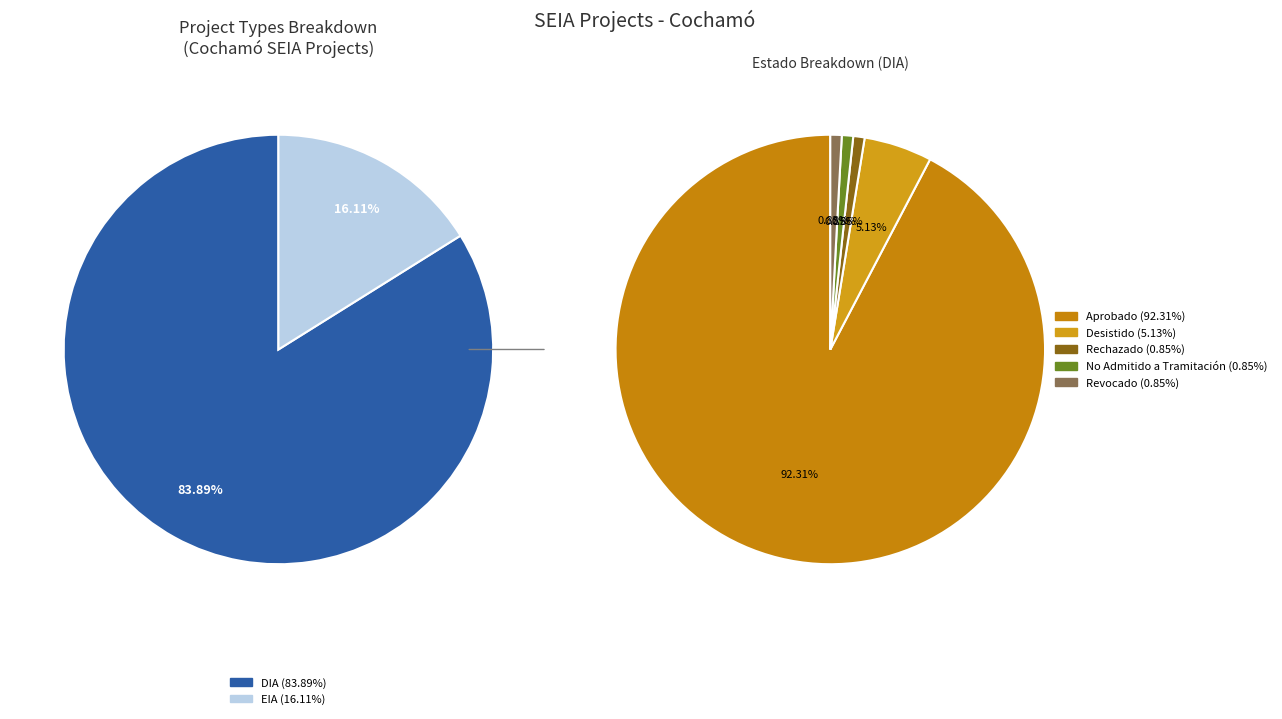

Does EIA represent more than half of the total?

No